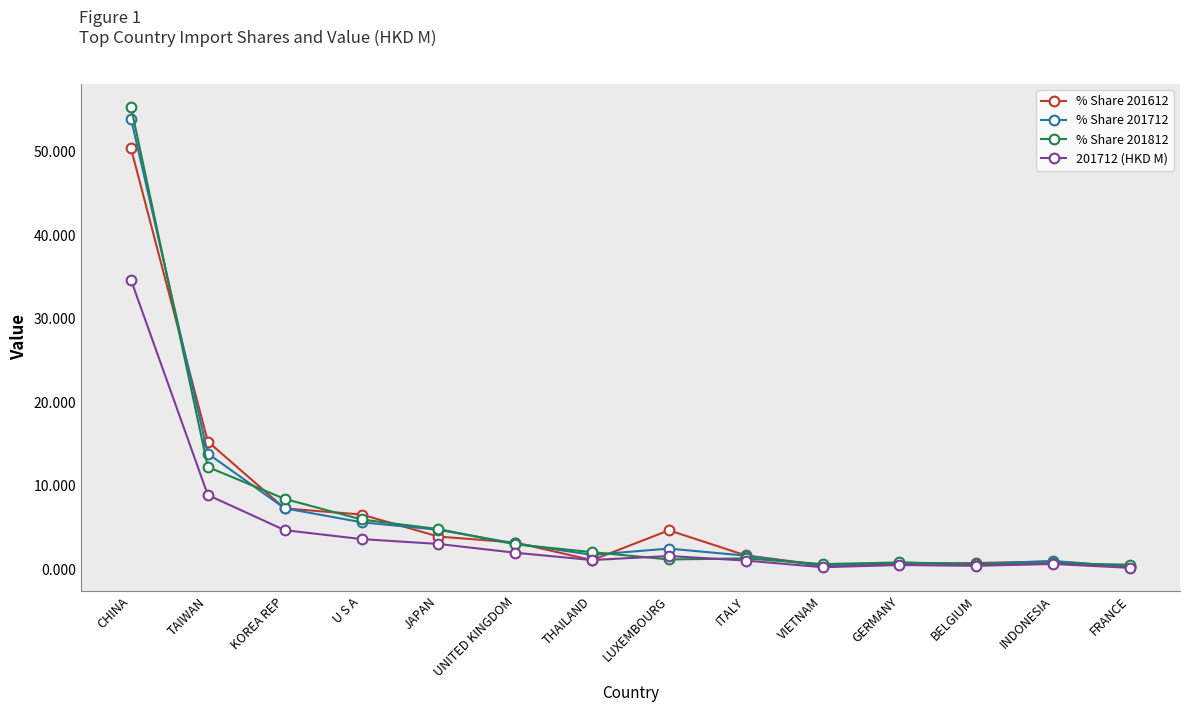

What is the label of the 6th point from the right?

ITALY